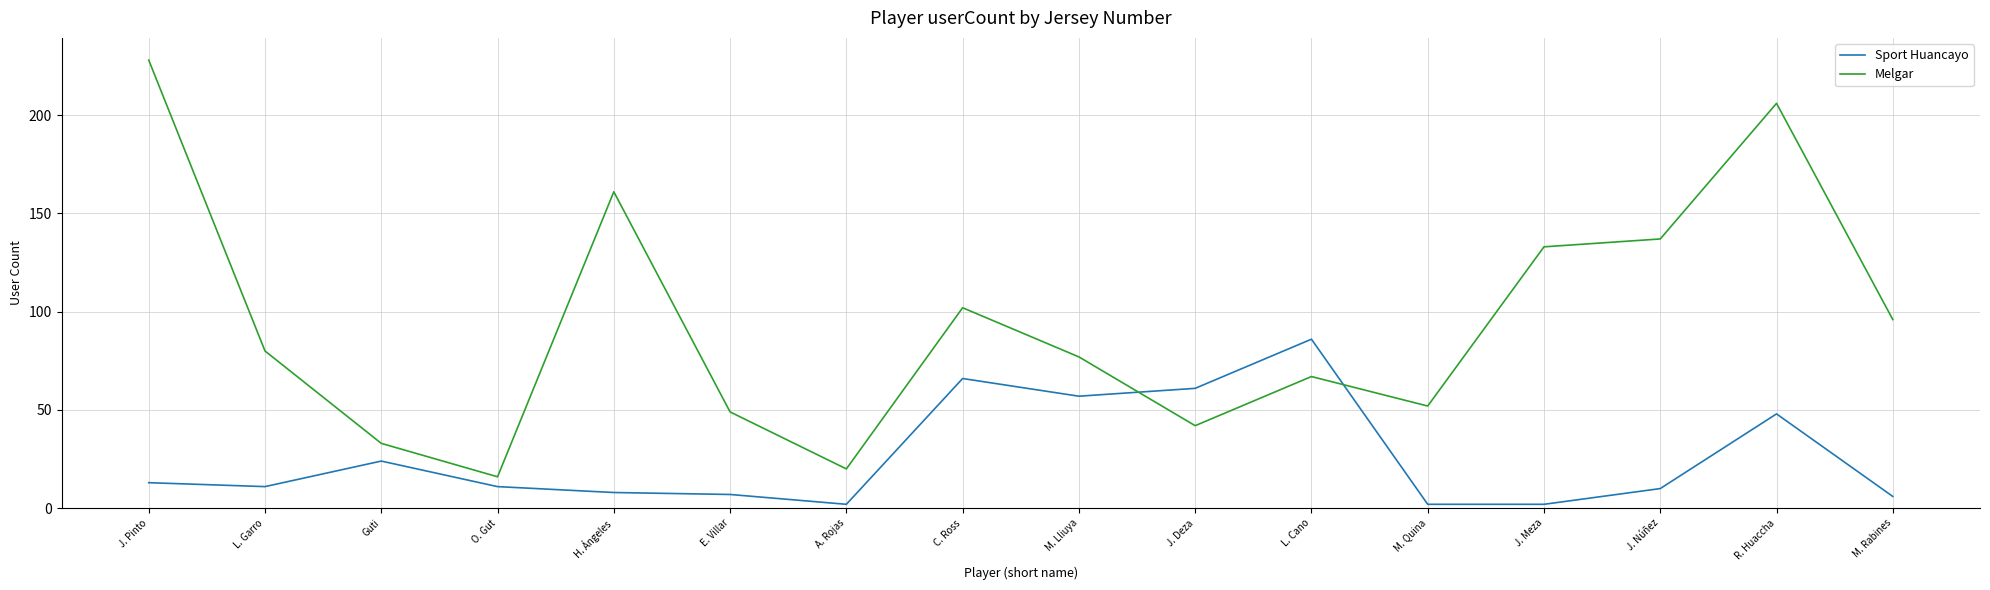

Is it true that Melgar equals 52 at M. Quina?

True